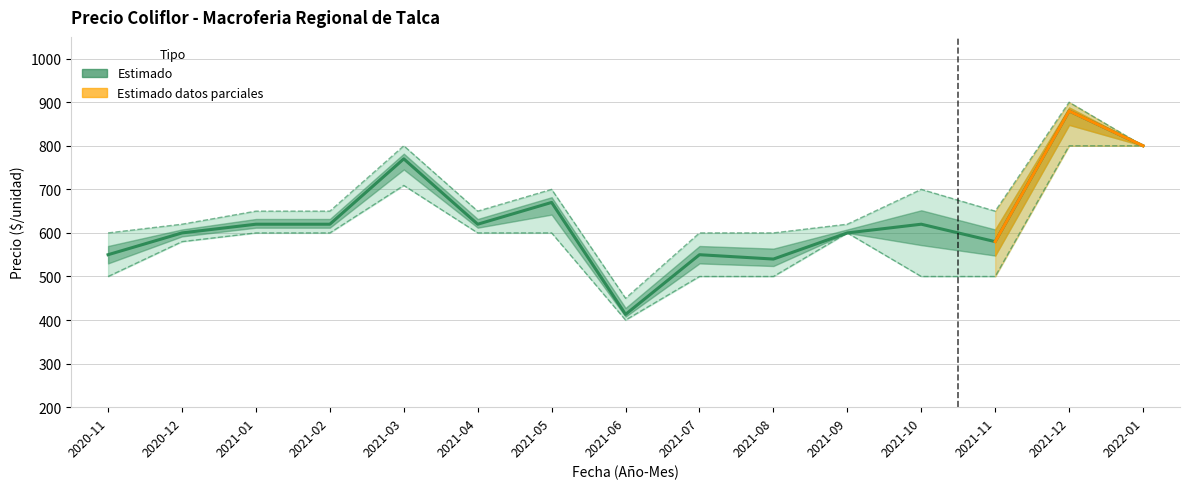

Is it true that Precio máximo equals 791 at 2021-06?

False